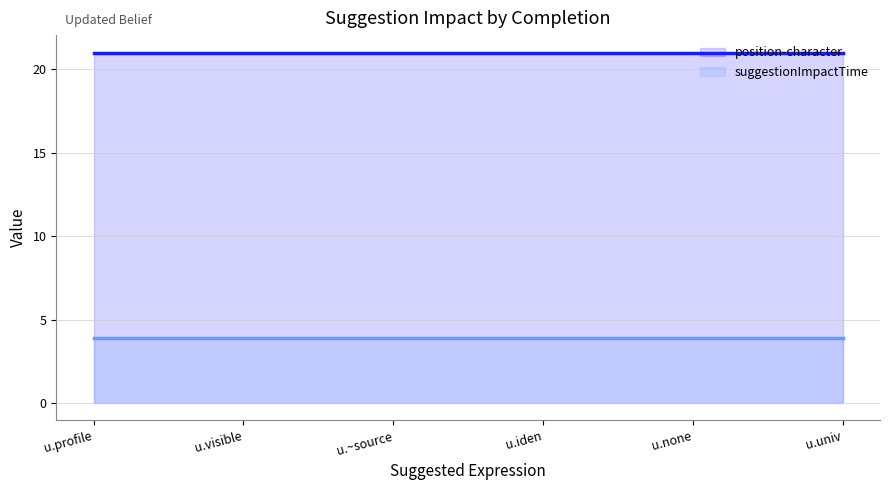

What is the difference between the highest and lowest values at u.iden?

17.1